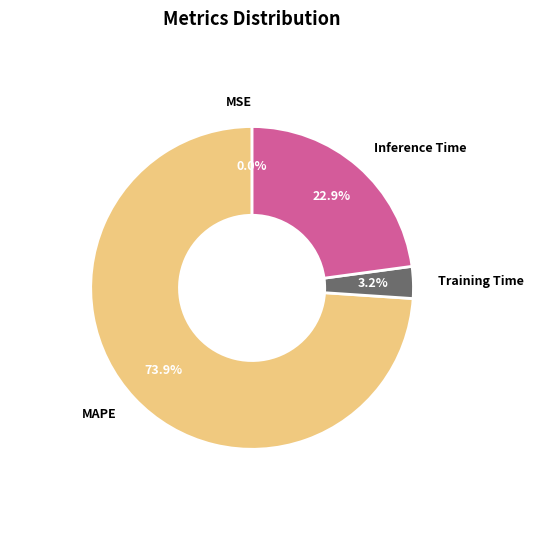

Do MAPE and Training Time together represent more than half of the pie?

Yes